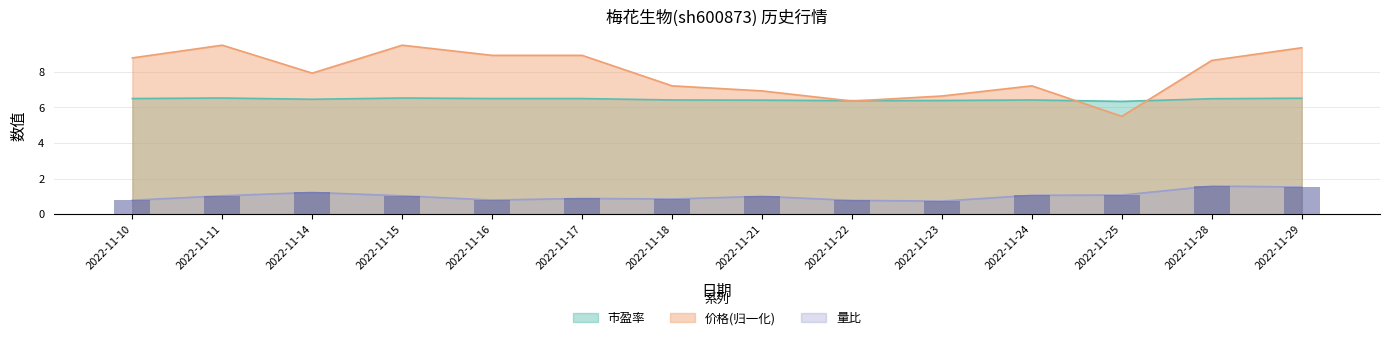

What is the sum of all 市盈率 values?

90.4